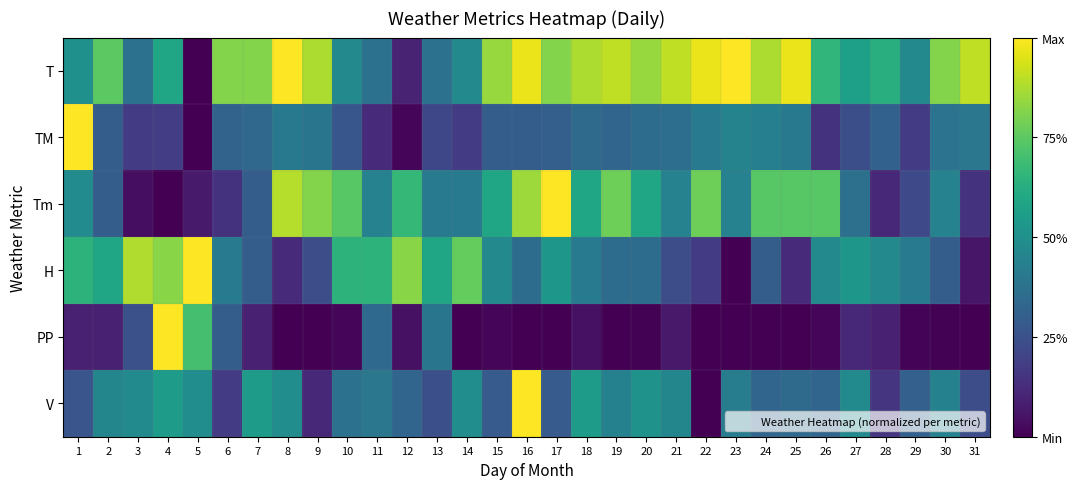

Which series changed the most between 3 and 16?

Tm